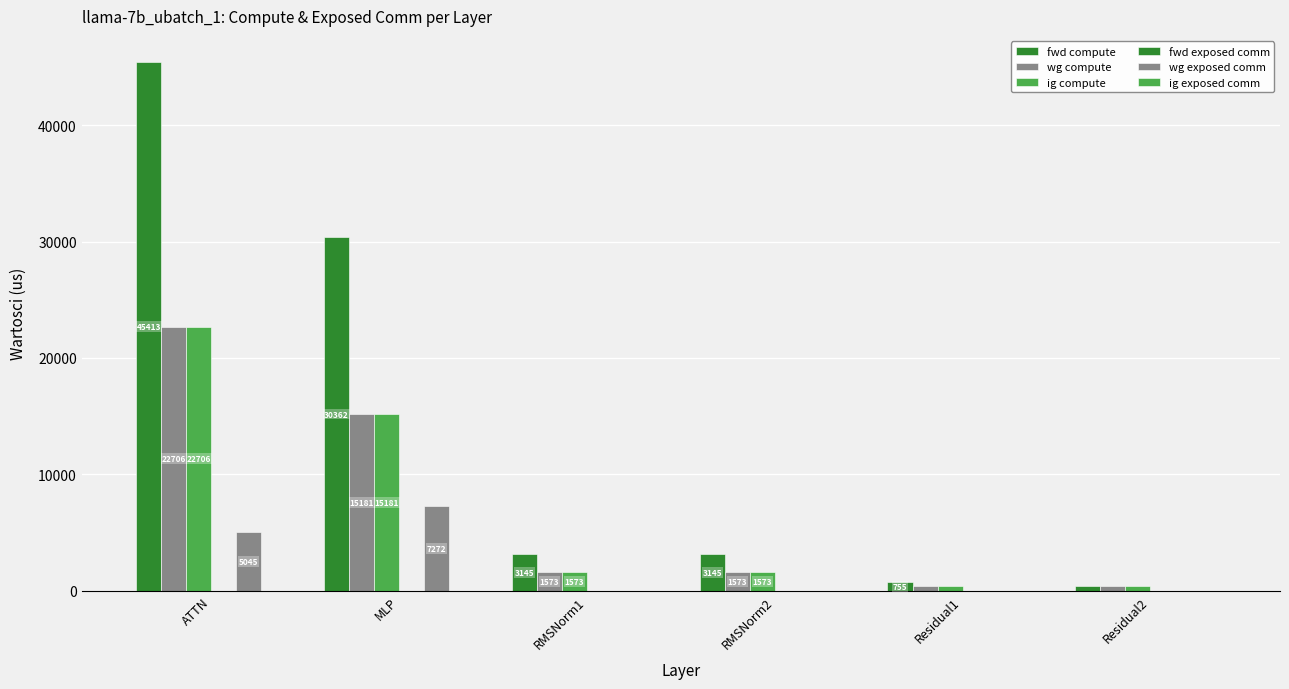

Are the bars grouped side by side (vs. stacked)?

Yes